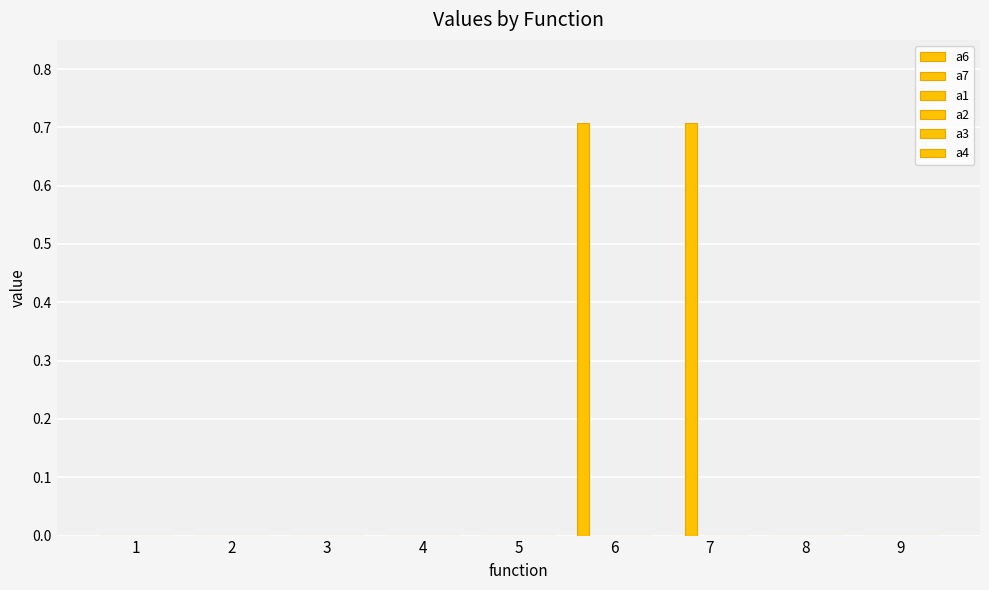

How many distinct data groups are displayed?

2